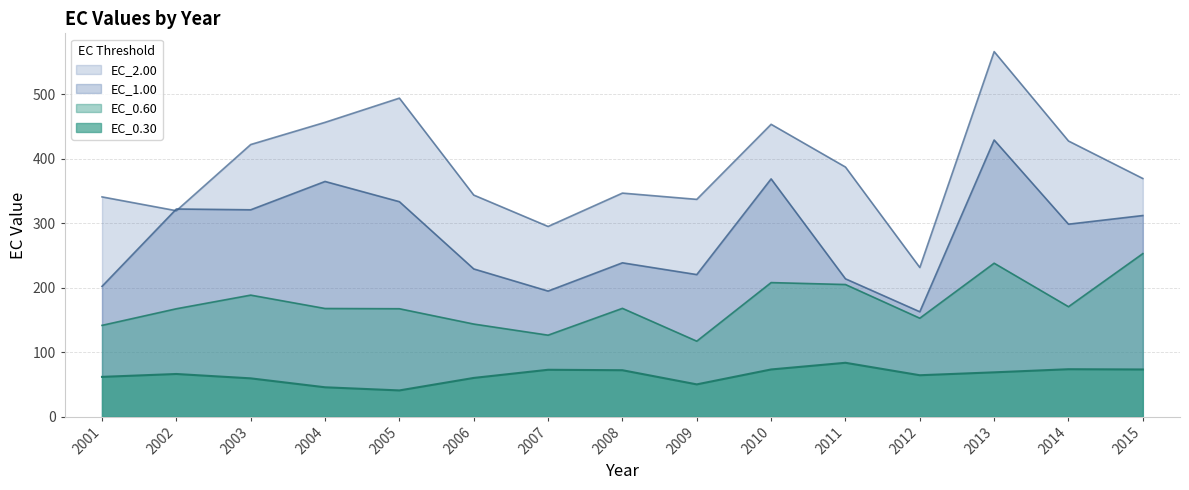

True or false: EC_0.60 and EC_0.30 cross at least once.

False